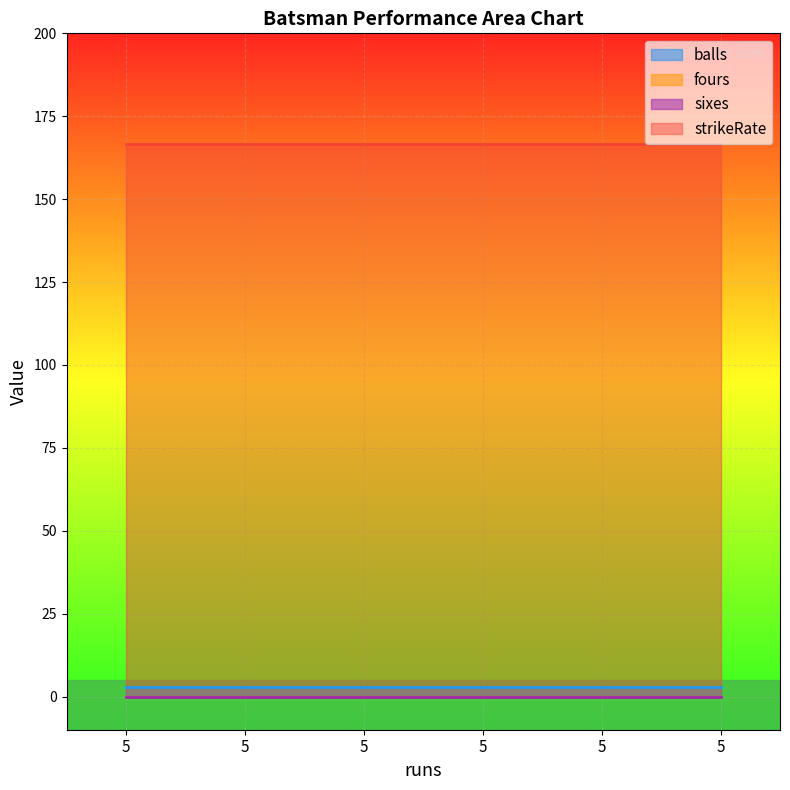

True or false: strikeRate and sixes intersect in this chart.

False